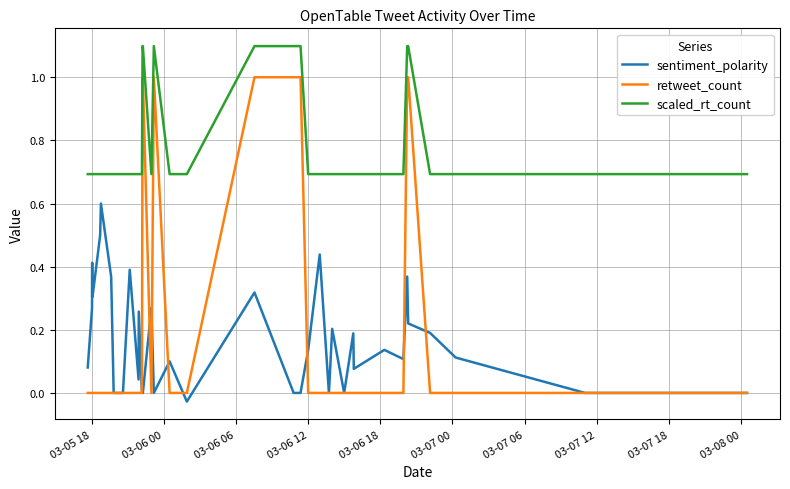

Which series has the largest total across all categories?

scaled_rt_count